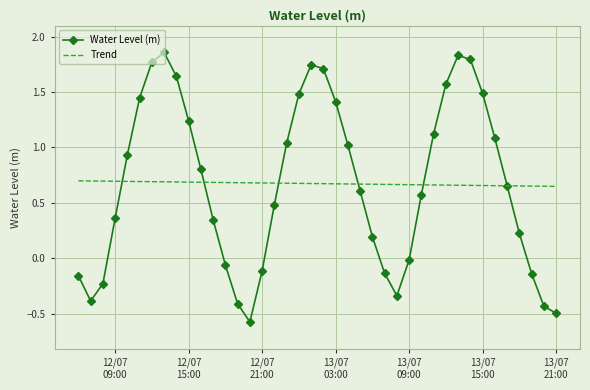

List the series in order of their peak value, highest first.

Water Level (m), Trend